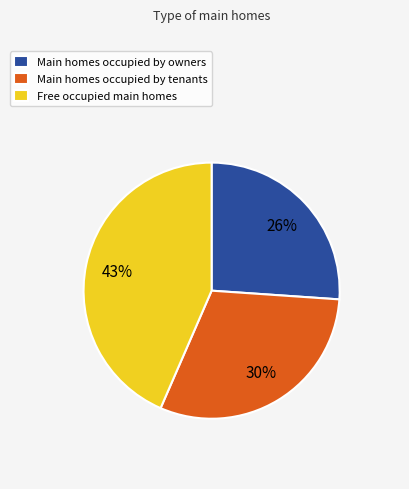

Which slice is the smallest?

Main homes occupied by owners